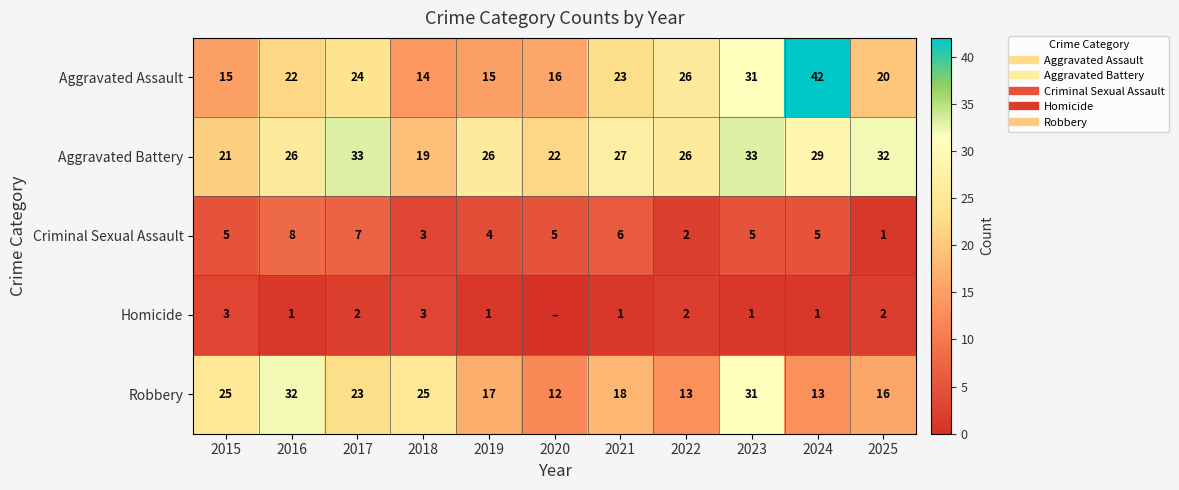

How many data points in Homicide are less than 1?

1